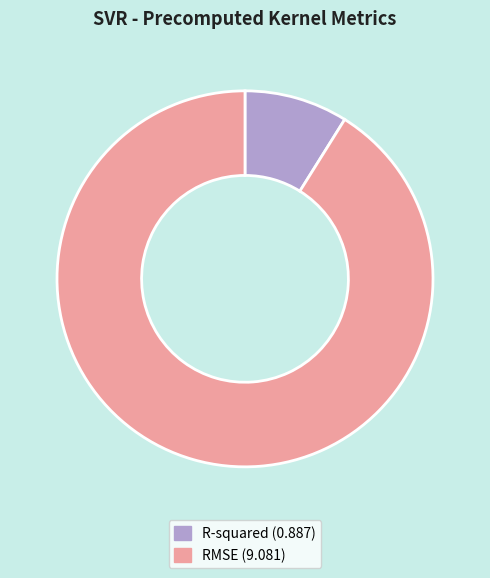

Is the sum of R-squared and RMSE greater than half?

Yes